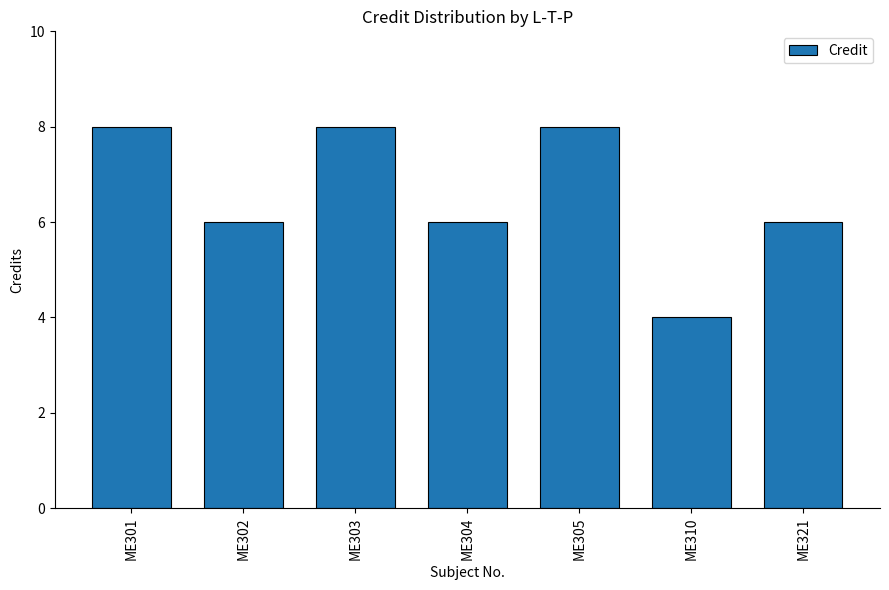

What is the smallest value displayed?

4